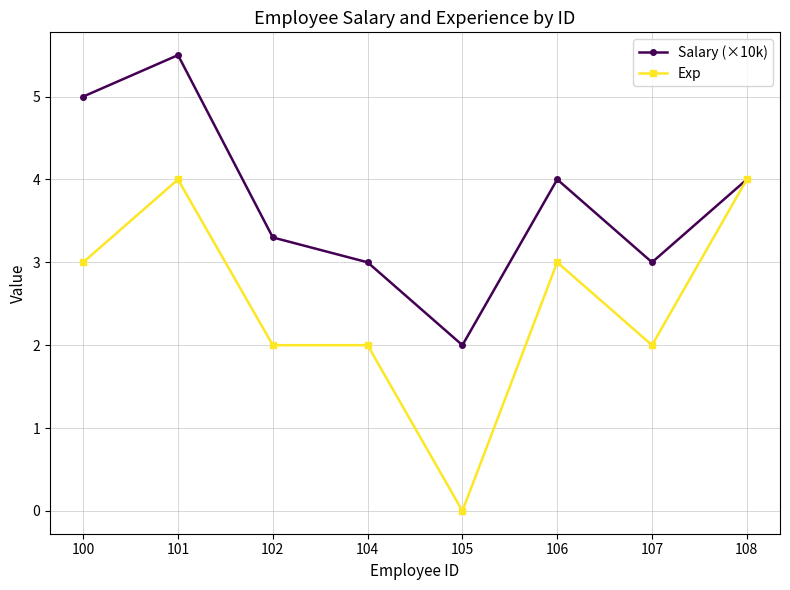

How many data points does each series have?

8